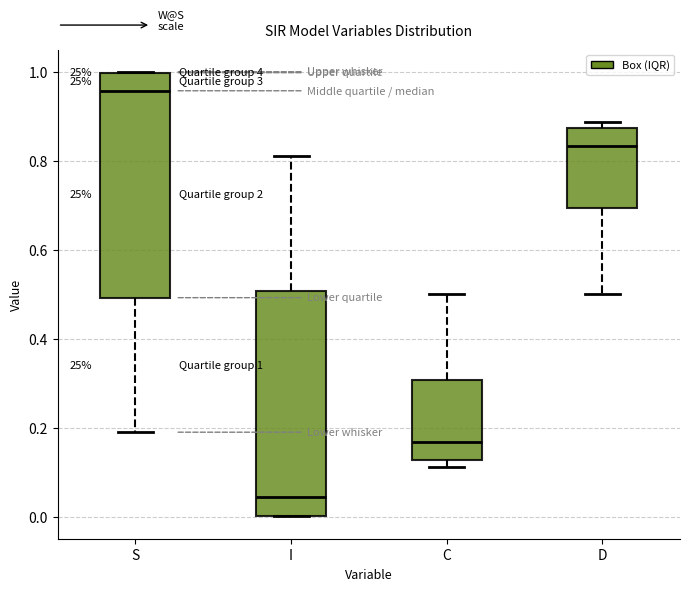

Which box has the lowest median line?

I